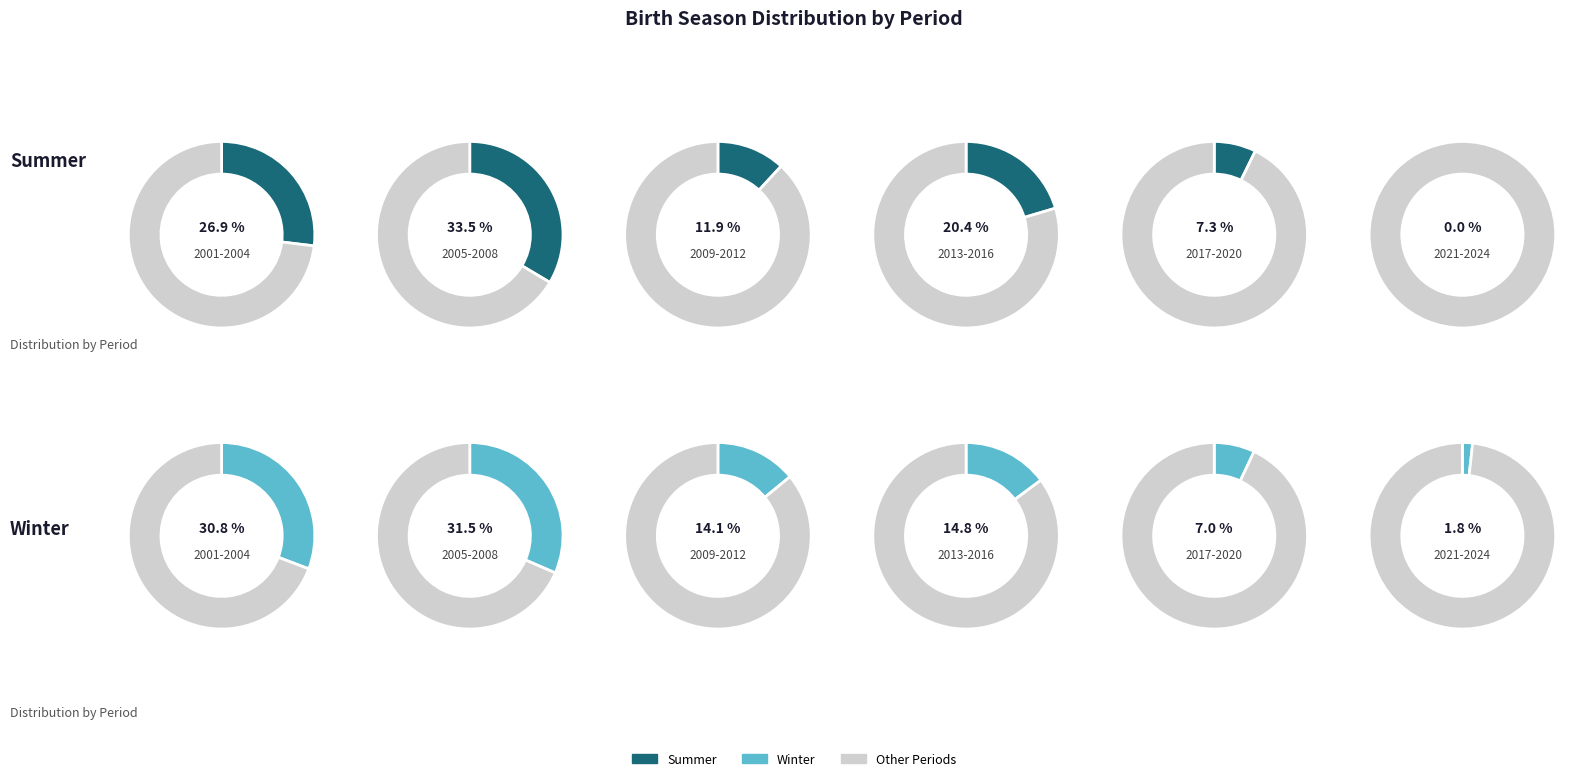

Which slice is the smallest?

2021-2024